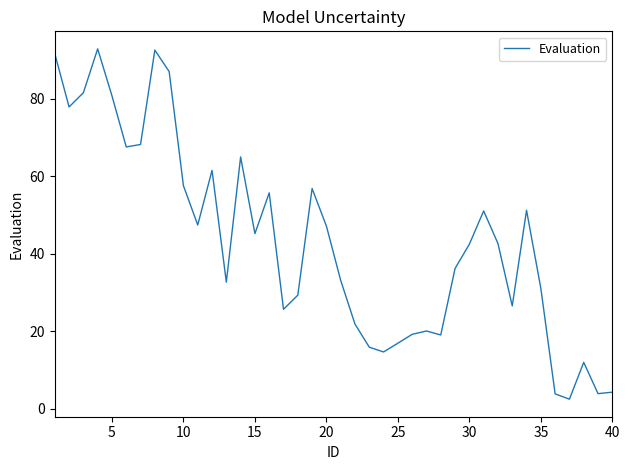

What is the difference between the maximum and minimum values?

90.3